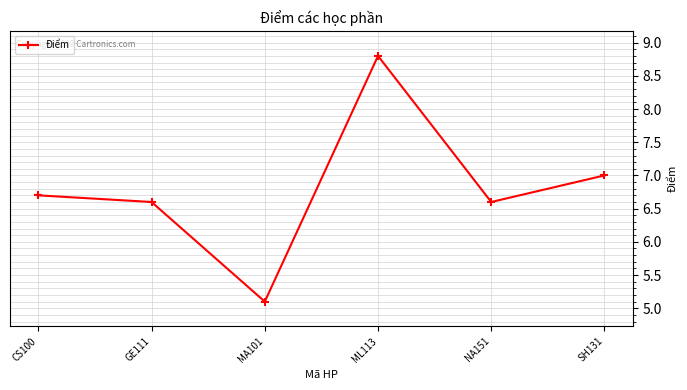

The chart shows a value of 6.6 at GE111. True or false?

True